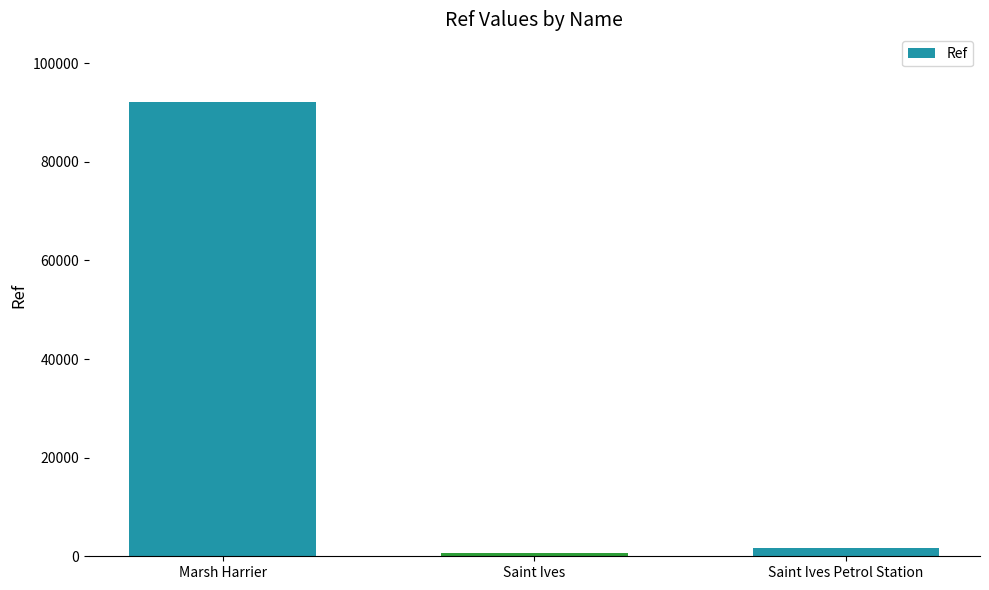

The chart shows a value of 53805 at Marsh Harrier. True or false?

False